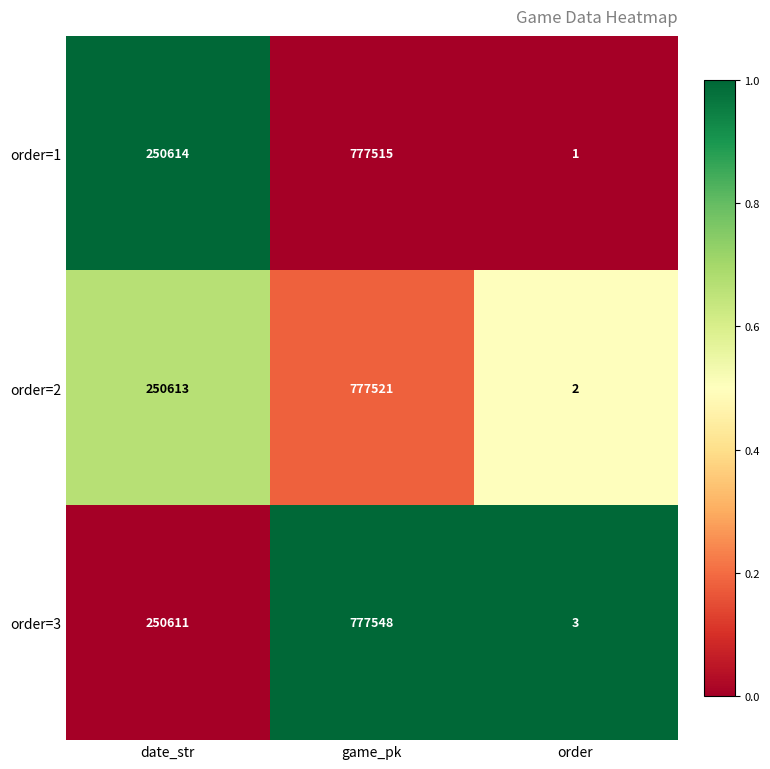

Which series has the widest spread of values?

order=3